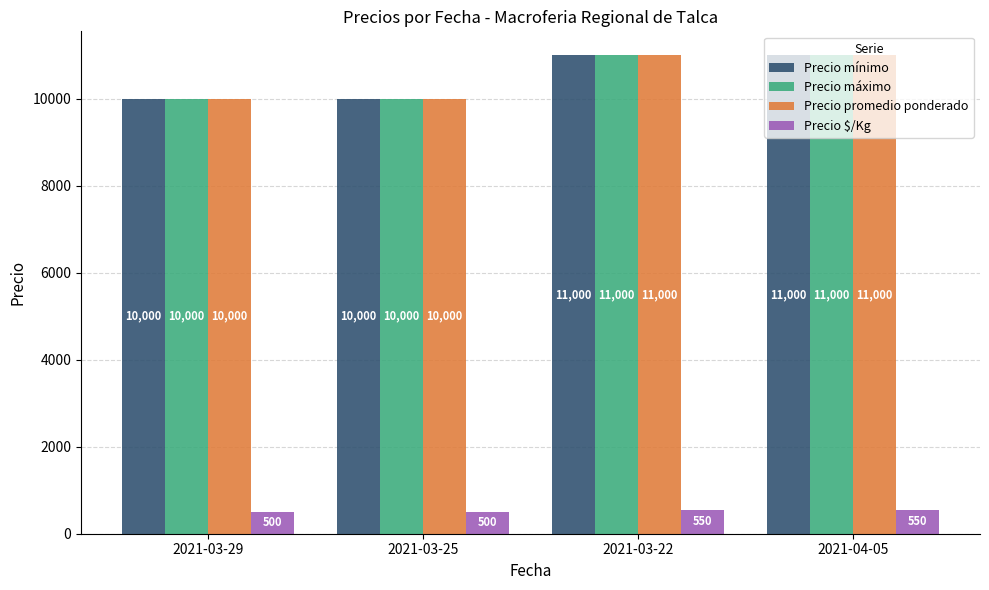

Is it true that Precio promedio ponderado equals 10000 at 2021-03-29?

True